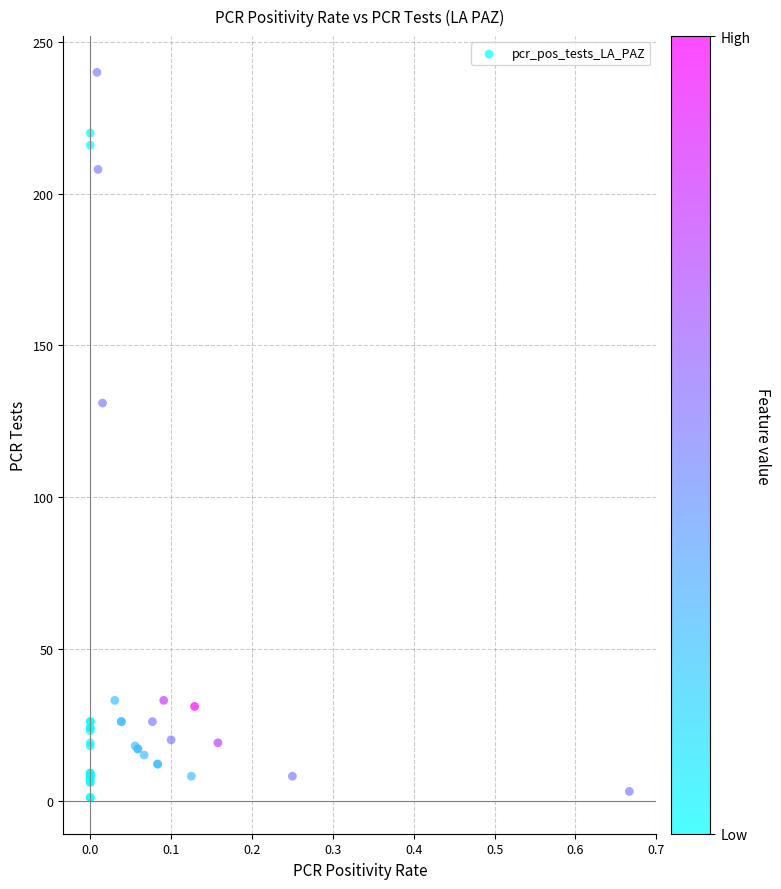

What Y value in the scatter plot is closest to 120?

131